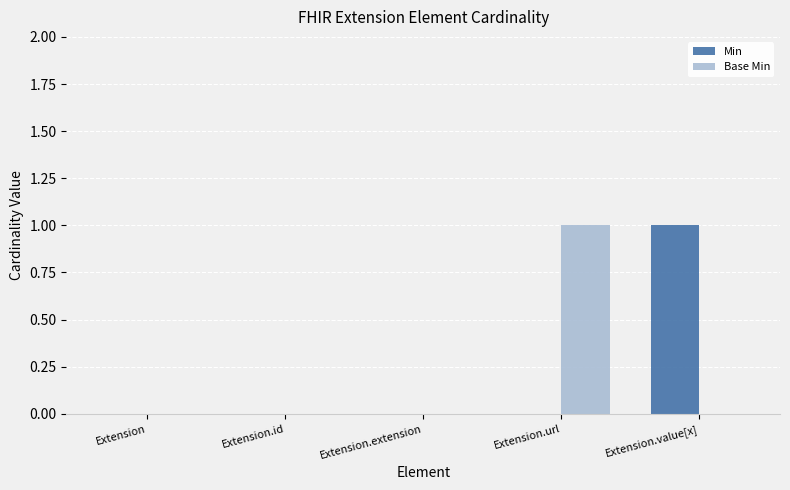

How many groups of bars are there?

5